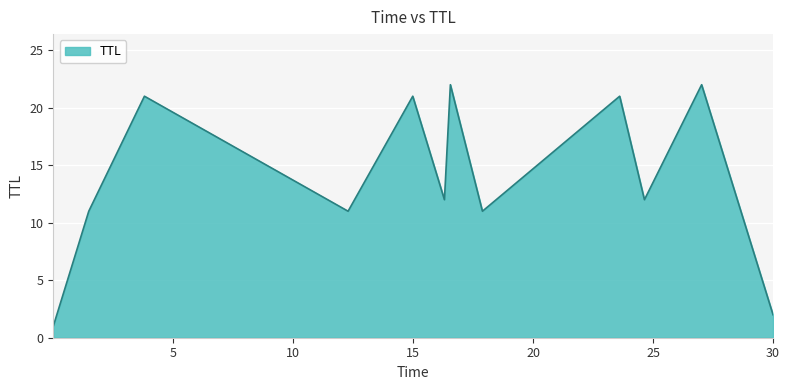

Reading right to left, list all the values displayed in this chart.

2	22	12	21	11	22	12	21	11	21	11	1